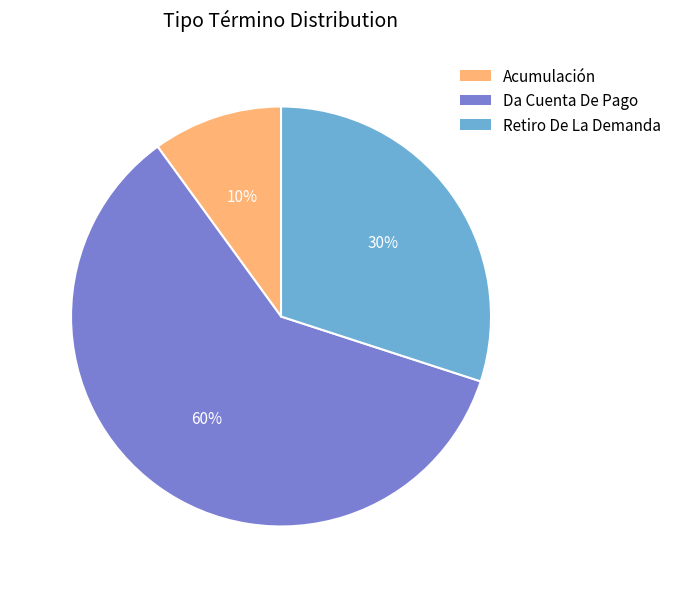

The Da Cuenta De Pago slice represents 48% of the pie. True or false?

False